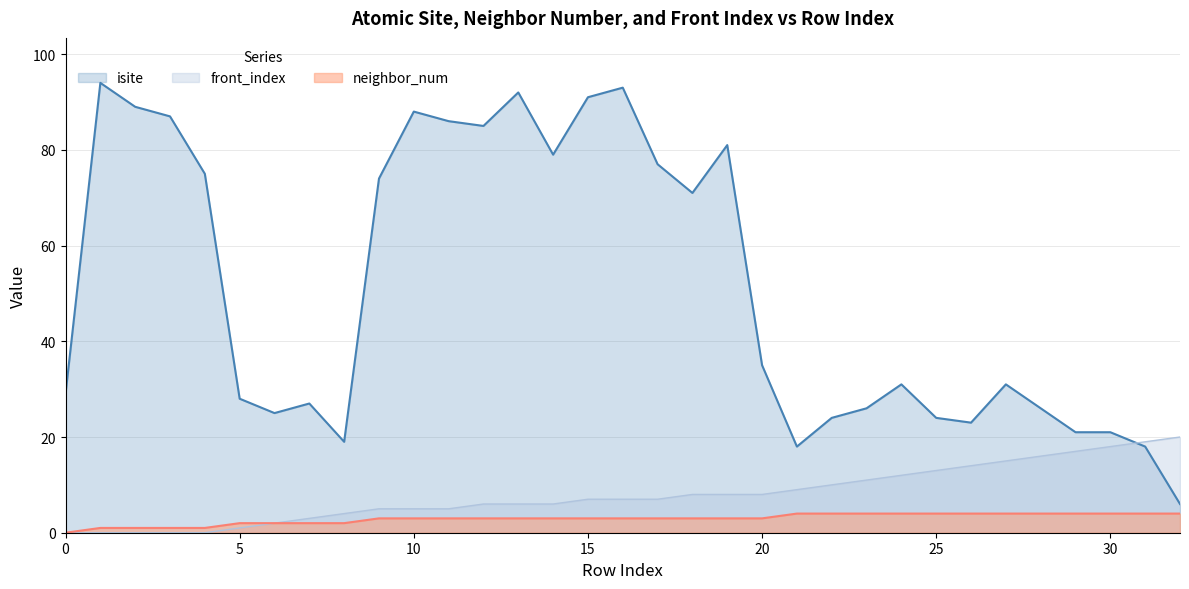

What is the difference between the maximum and minimum values in the neighbor_num series?

4